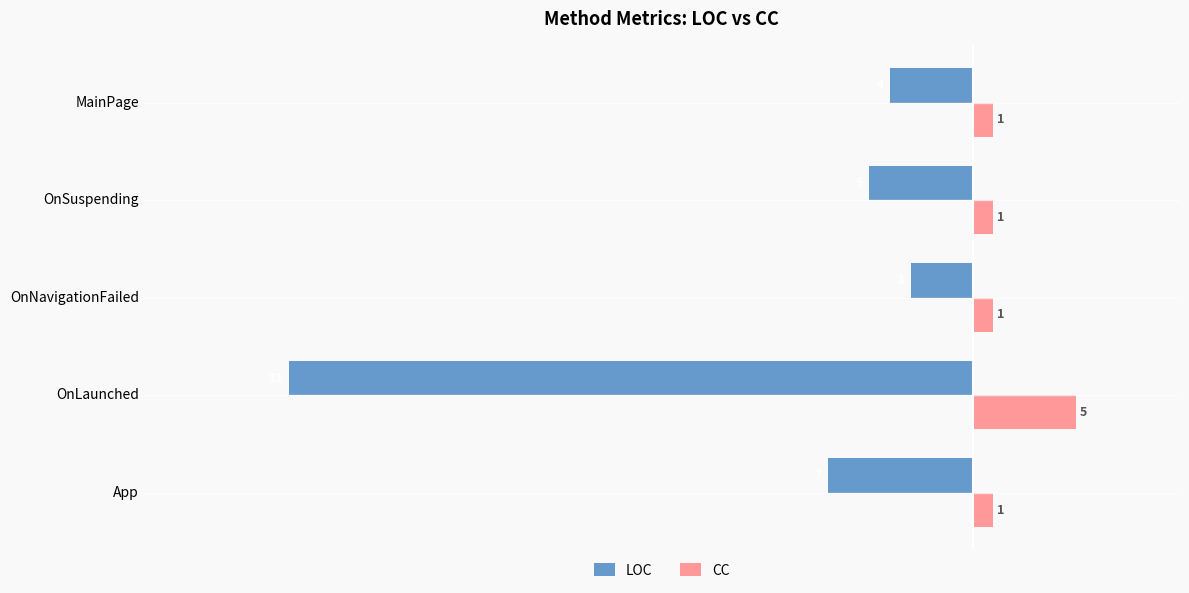

What is the sum of all LOC values?

-52